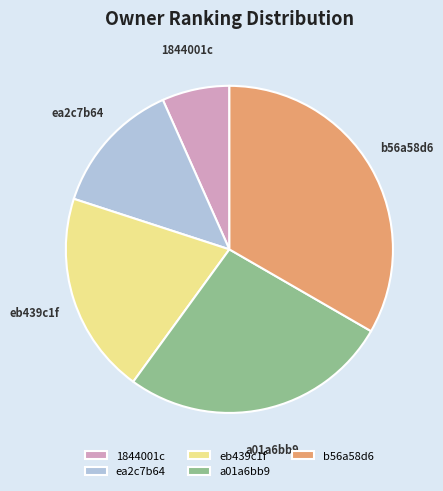

What is the largest slice in the pie chart?

b56a58d6